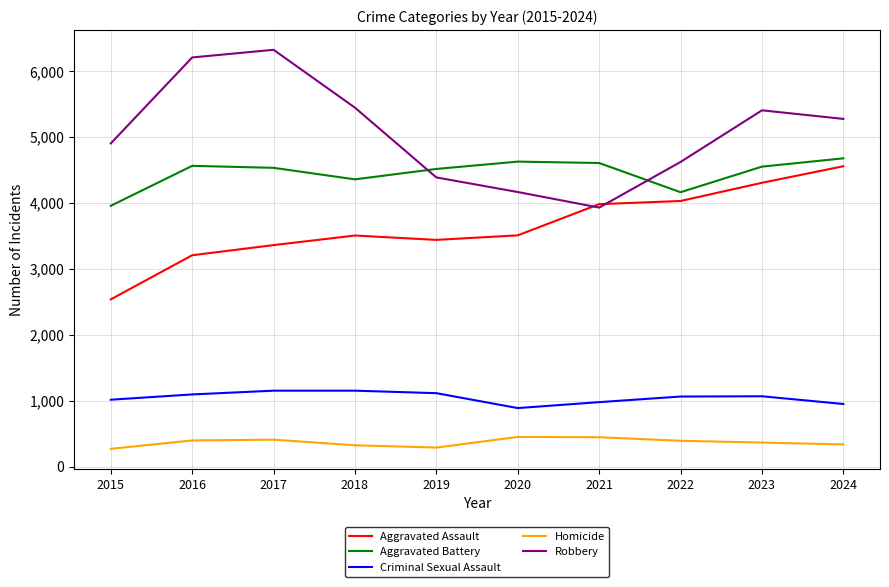

What is the minimum value for Aggravated Assault?

2538